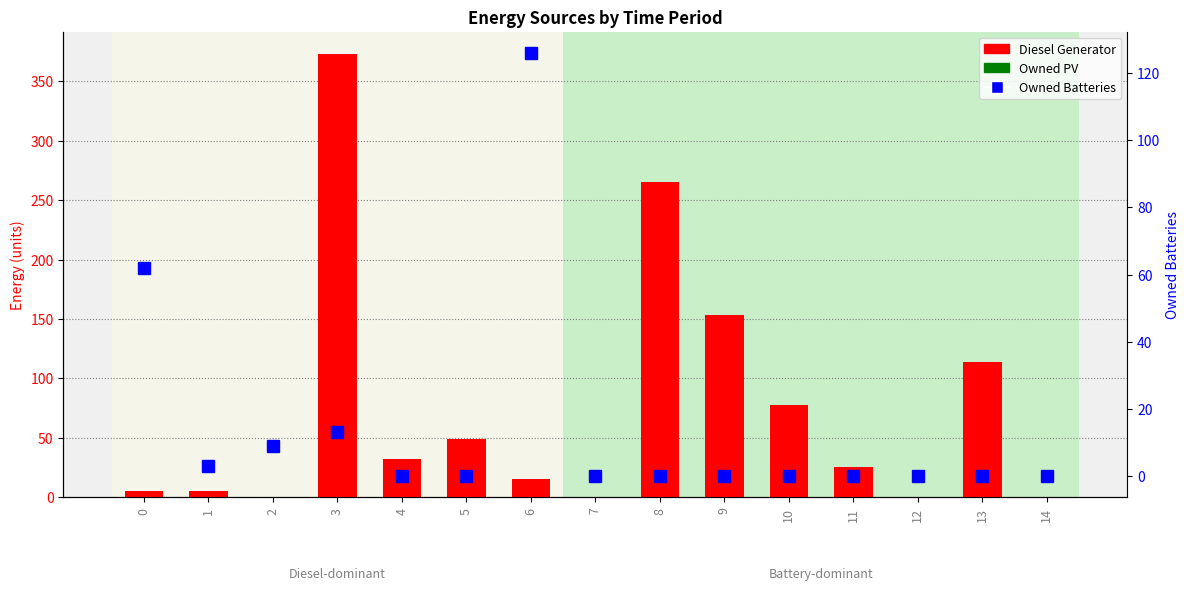

At how many categories does at least one series exceed 85?

5